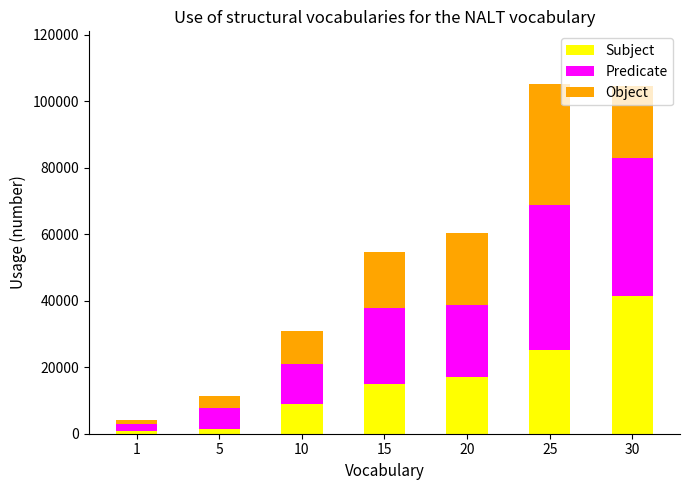

Count the number of data series in this chart.

3